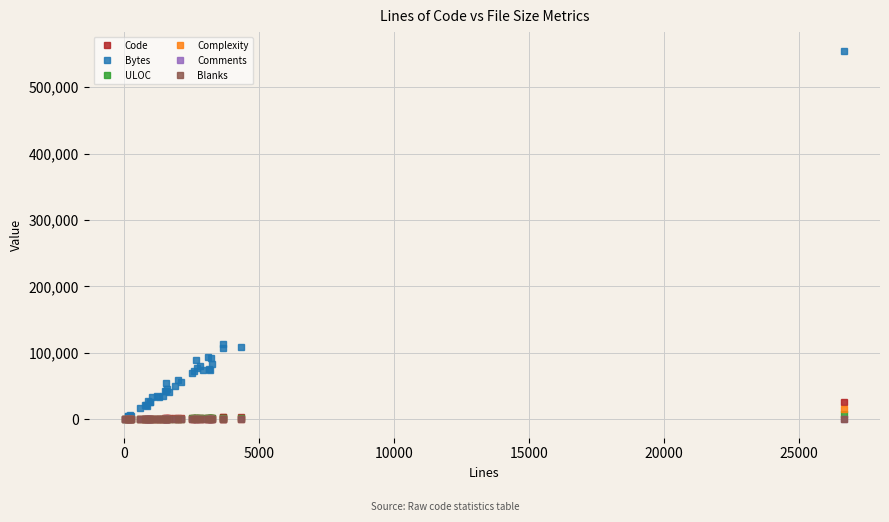

What is the maximum value for Bytes?

555198